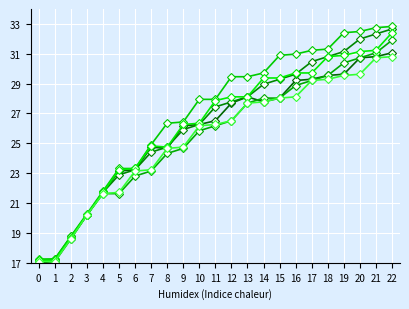

Reading left to right, list all the values displayed in this chart.

col_17: 17.0	17.1	18.6	20.2	21.7	23.1	23.2	24.7	24.7	26.2	26.3	26.5	27.7	28.1	27.8	28.0	29.2	29.3	29.5	29.6	30.7	30.8	31.1
col_16: 17.1	17.2	18.7	20.2	21.7	22.9	23.2	24.4	24.7	25.9	26.3	27.4	27.8	28.1	29.0	29.3	29.6	30.5	30.8	31.1	32.0	32.3	32.7
col_15: 17.2	17.3	18.8	20.2	21.6	21.6	22.8	23.1	24.3	24.7	25.8	26.2	26.5	27.7	28.0	28.0	28.9	29.2	29.5	30.4	30.7	31.1	31.9
col_3: 17.3	17.3	18.8	20.3	21.8	23.3	23.3	24.9	26.3	26.4	27.9	27.9	29.5	29.5	29.7	30.9	31.0	31.2	31.3	32.4	32.5	32.7	32.8
col_2: 17.2	17.2	18.7	20.2	21.7	23.2	23.3	24.8	24.7	26.3	26.3	27.9	28.1	28.1	29.4	29.4	29.7	29.7	30.8	30.9	31.1	31.2	32.4
col_1: 17.1	17.1	18.6	20.2	21.6	21.7	23.1	23.2	24.7	24.7	26.2	26.3	26.5	27.7	27.8	28.0	28.1	29.2	29.3	29.5	29.6	30.7	30.8